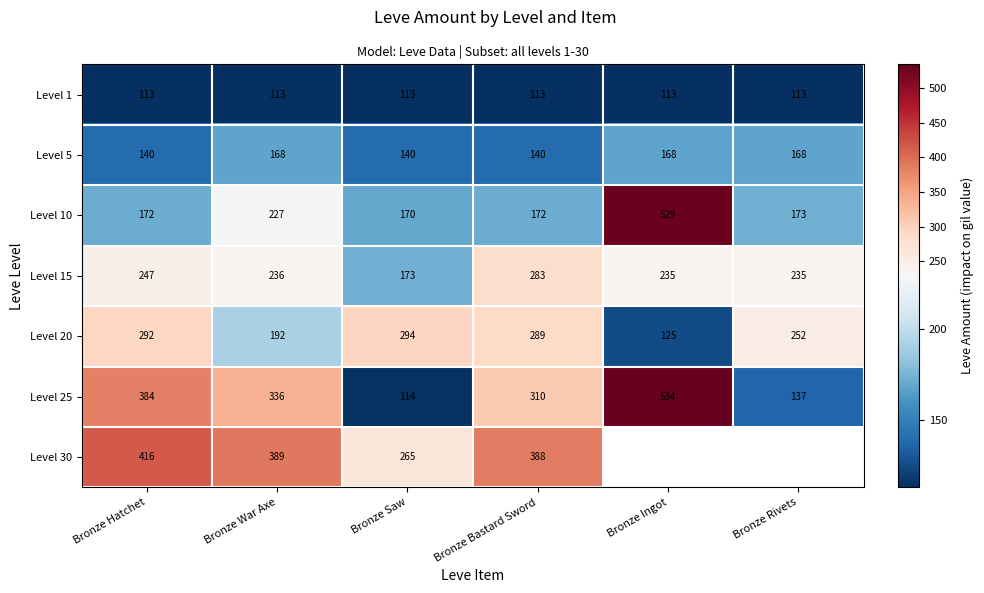

What is the difference between the Level 5 values at Bronze War Axe and Bronze Bastard Sword?

28